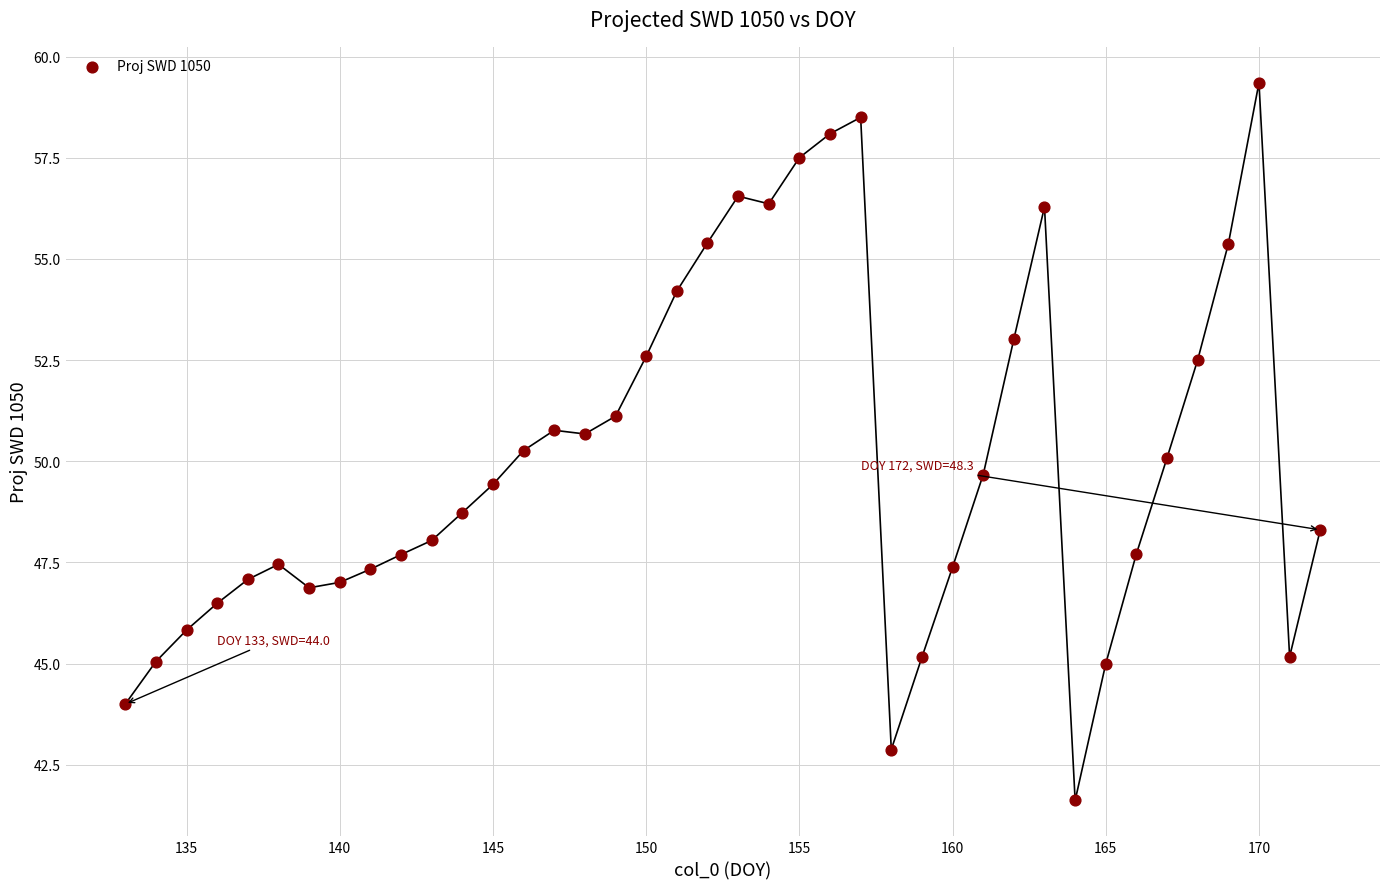

What is the range of Y values (max minus min)?

17.7